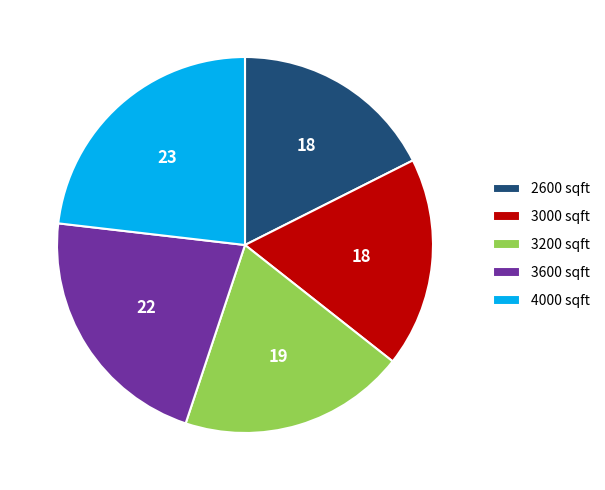

Is it true that 3200 sqft is 19% of the pie?

True